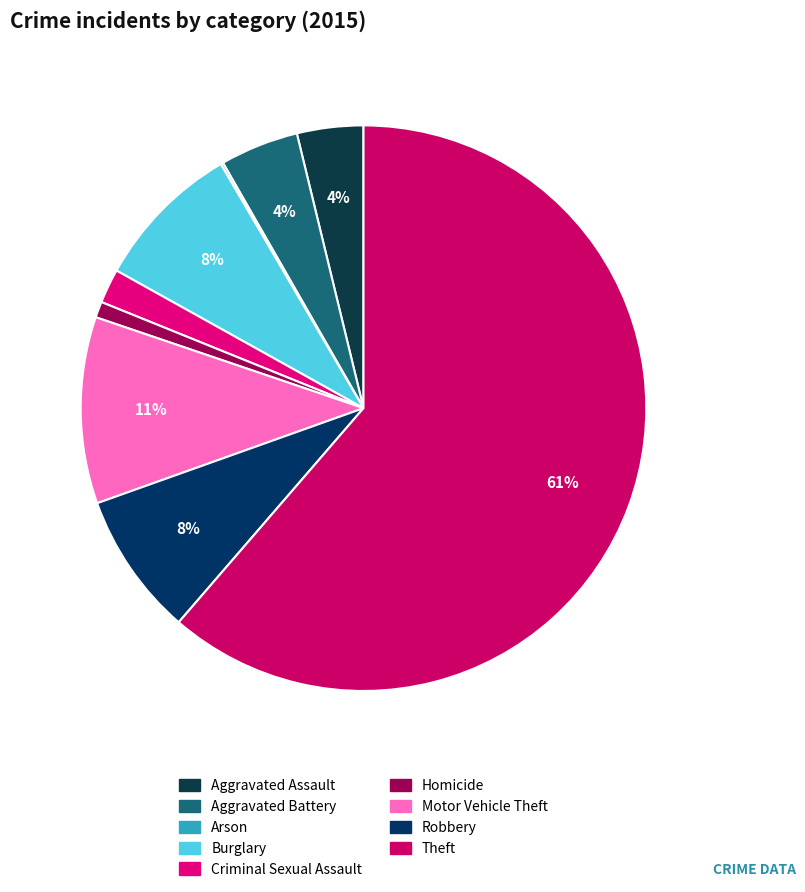

Which category has the smallest portion of the pie?

Arson